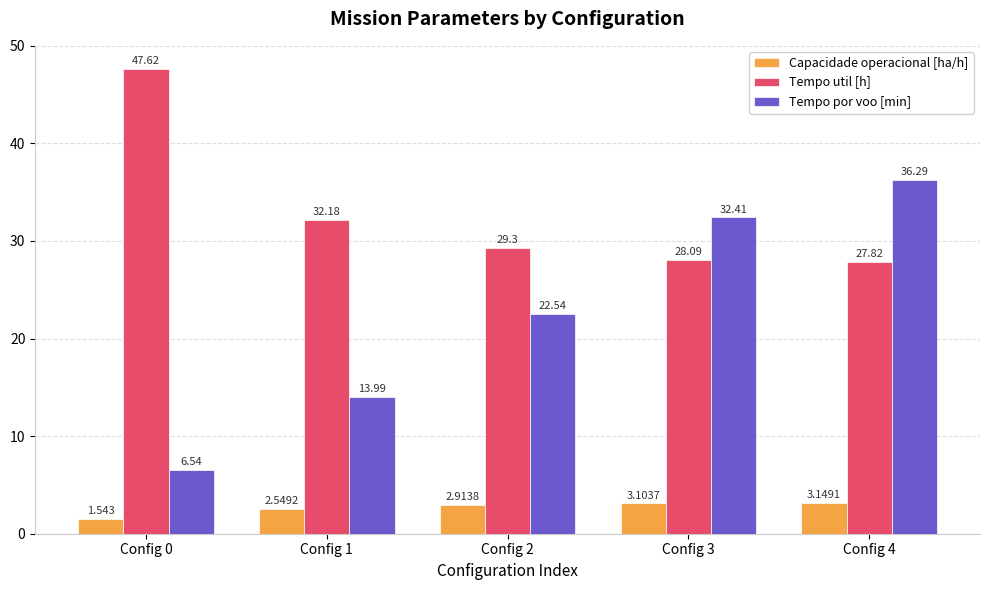

What is the total value across all series at Config 0?

55.7